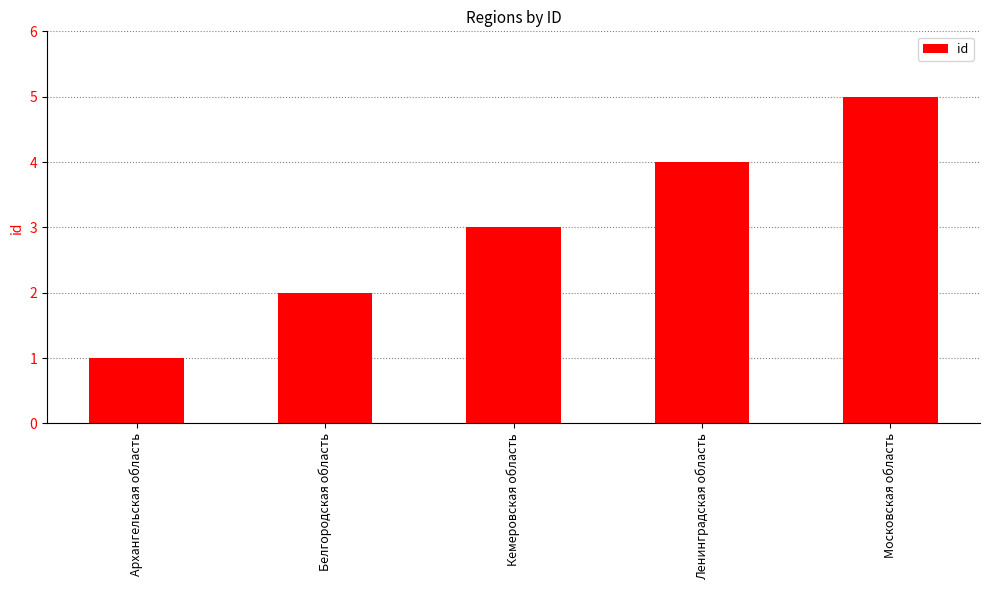

Does the chart contain stacked bars?

No